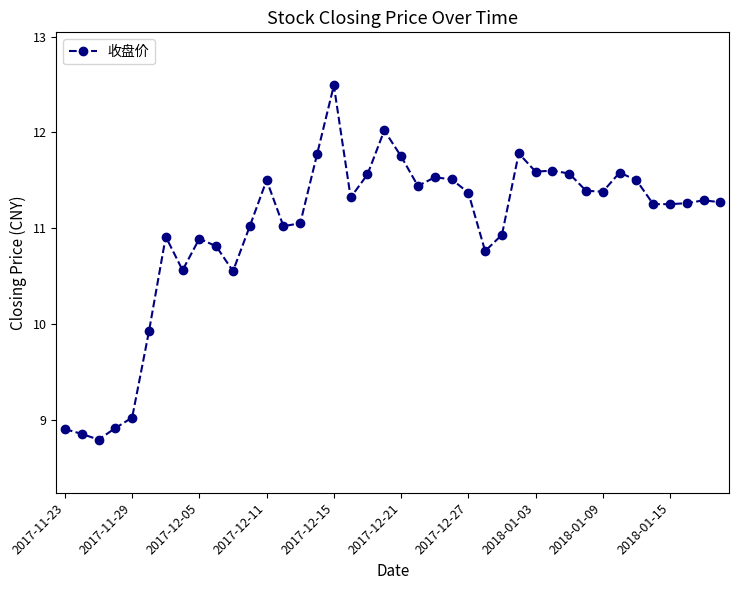

True or false: the data has more than 1 interior local peaks.

True